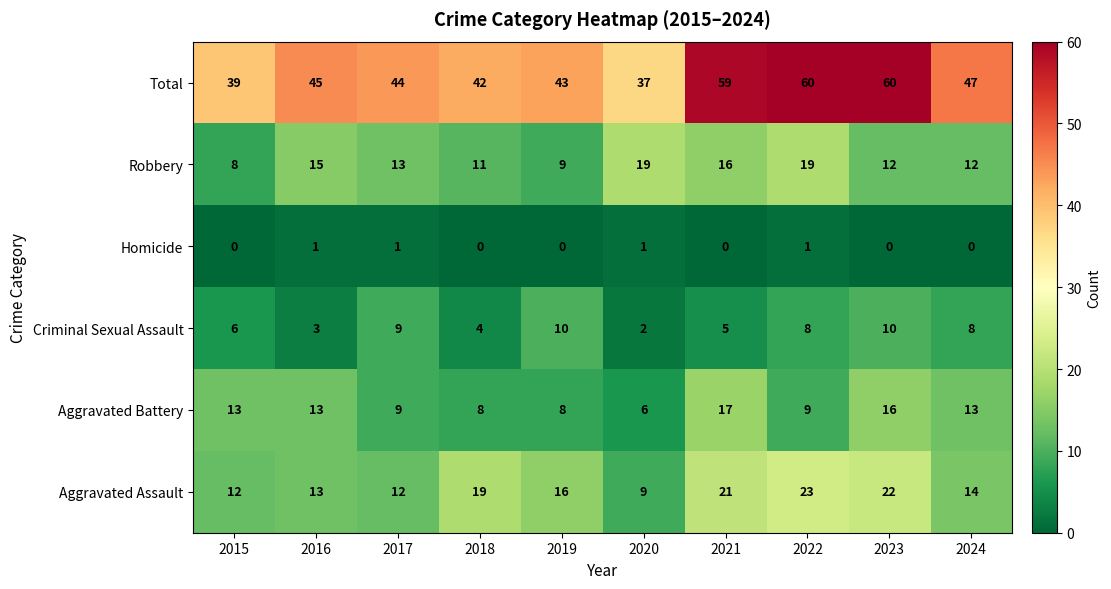

List the series in order of their peak value, highest first.

Total, Aggravated Assault, Robbery, Aggravated Battery, Criminal Sexual Assault, Homicide